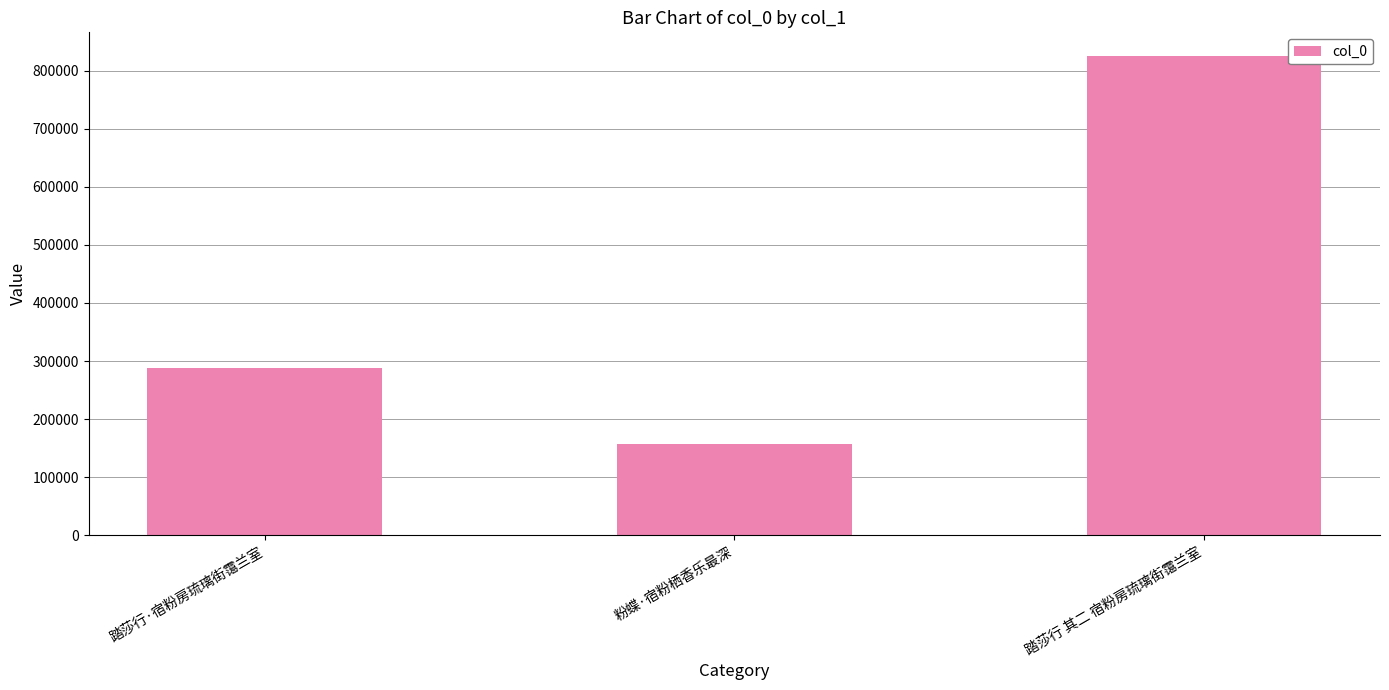

What is the smallest value displayed?

157328